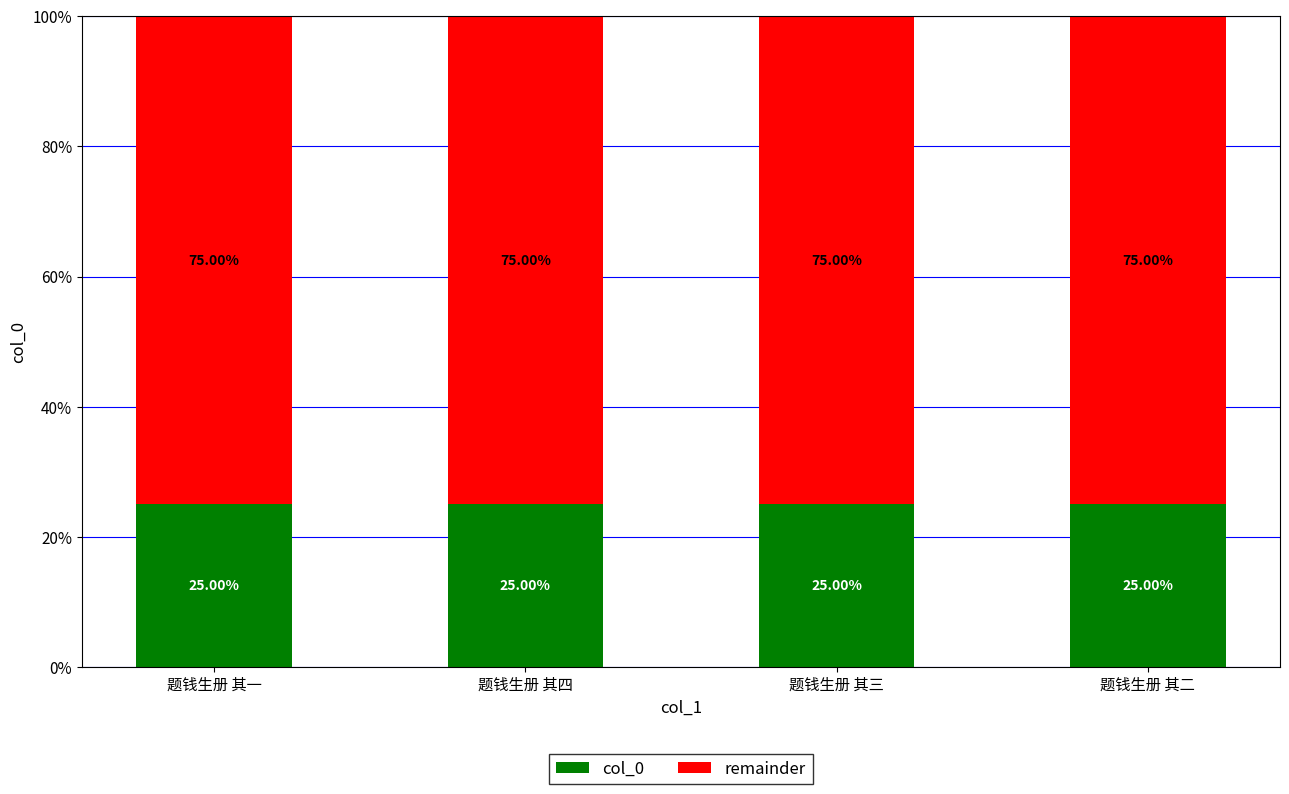

The col_0 series shows 25.0 at 题钱生册 其三. True or false?

True